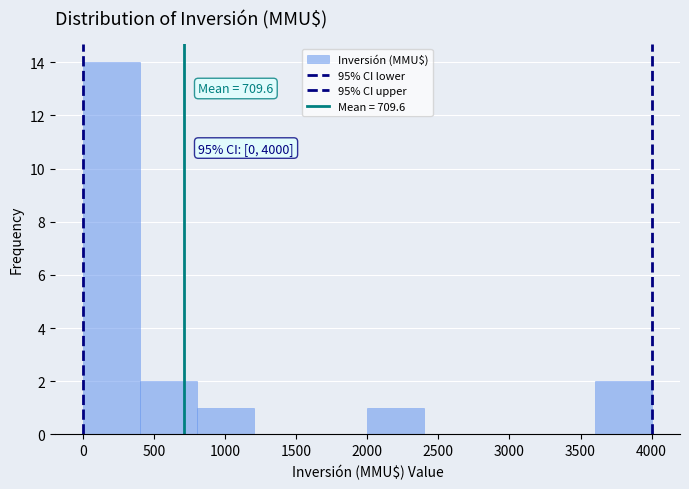

Over which range of the x-axis is the bar tallest?

0 to 400